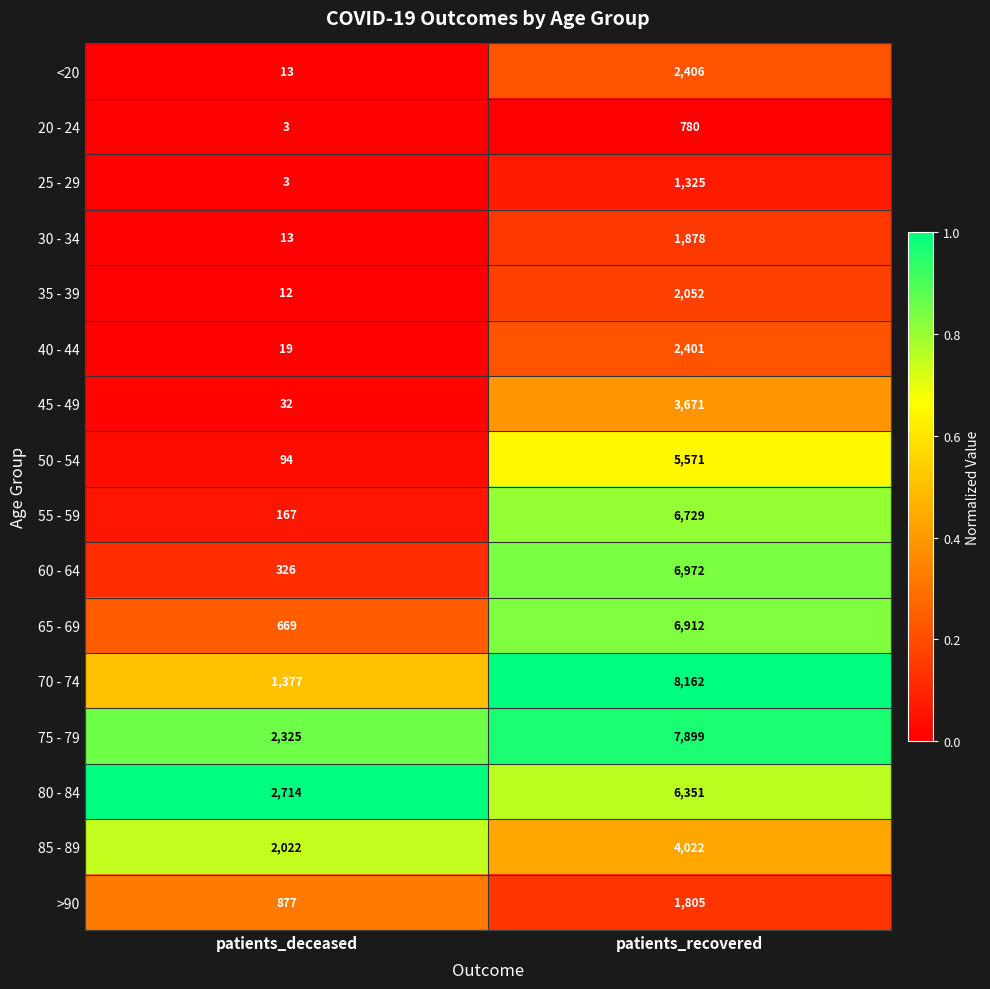

Which series has the largest total across all categories?

75 - 79